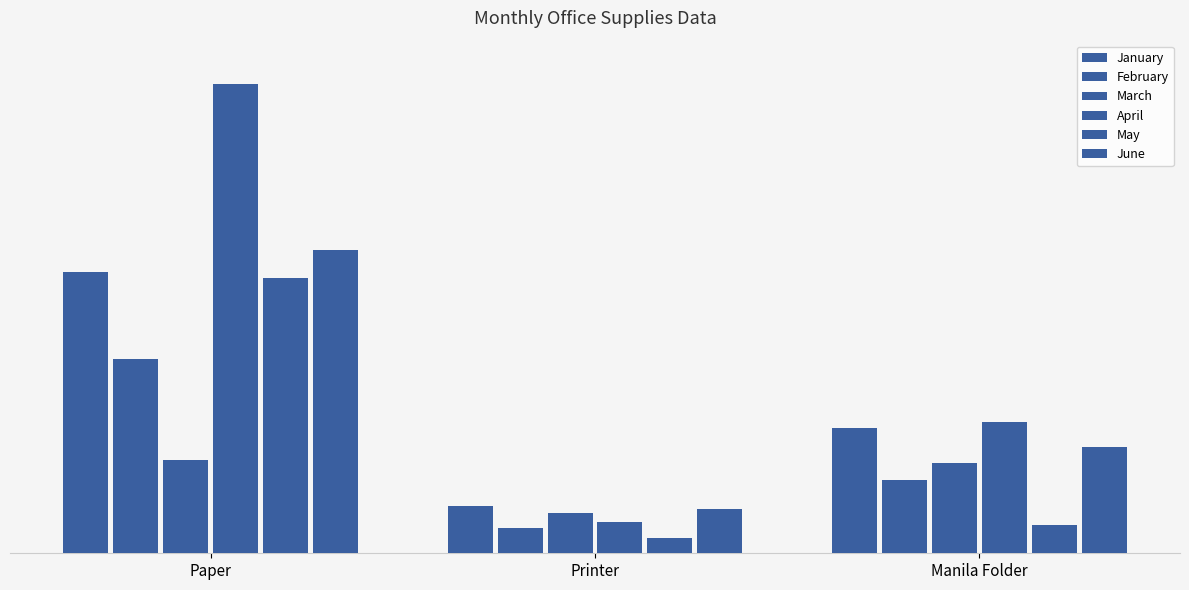

Reading left to right, list all the values displayed in this chart.

January: 450	75	200
February: 310	40	118
March: 150	65	145
April: 750	50	210
May: 440	24	45
June: 485	71	170